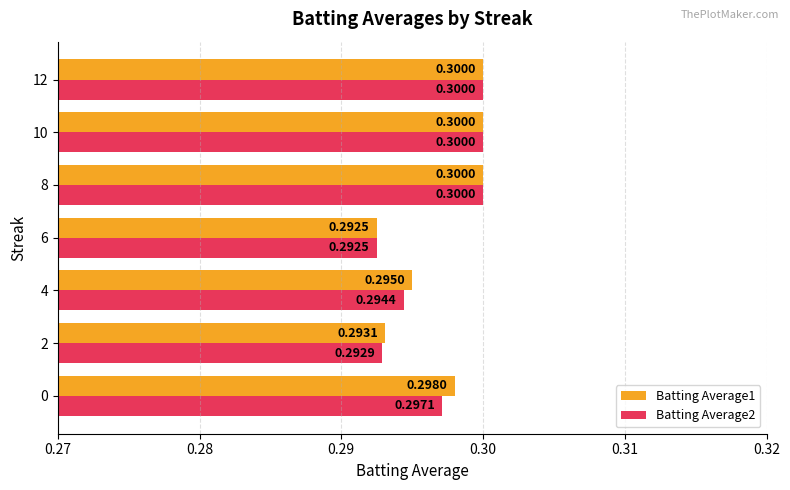

What is the total value across all series at 0?

0.6